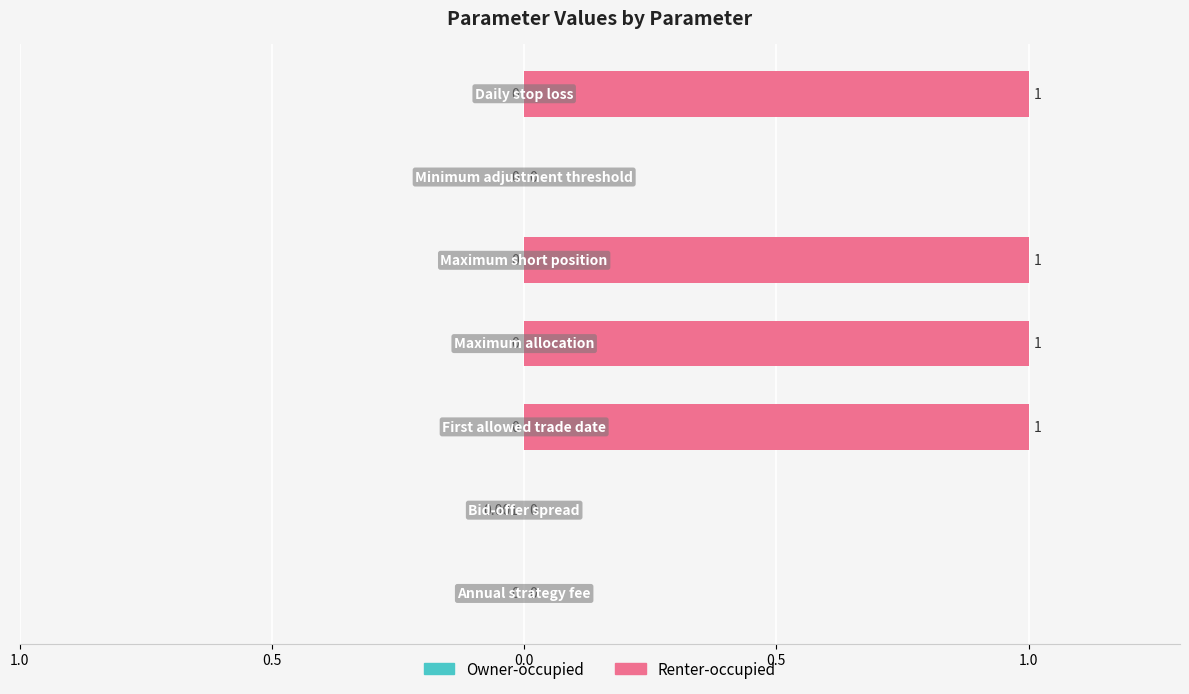

What is the maximum value shown in the chart?

1.0